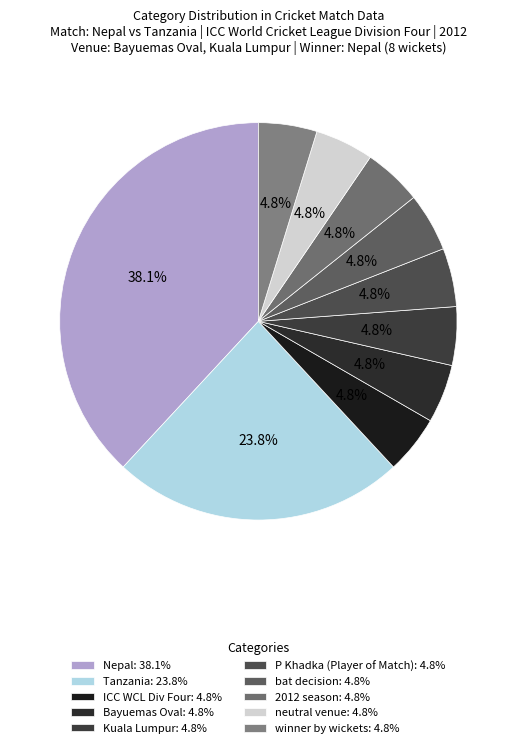

Is there any slice that represents more than half of the pie?

No